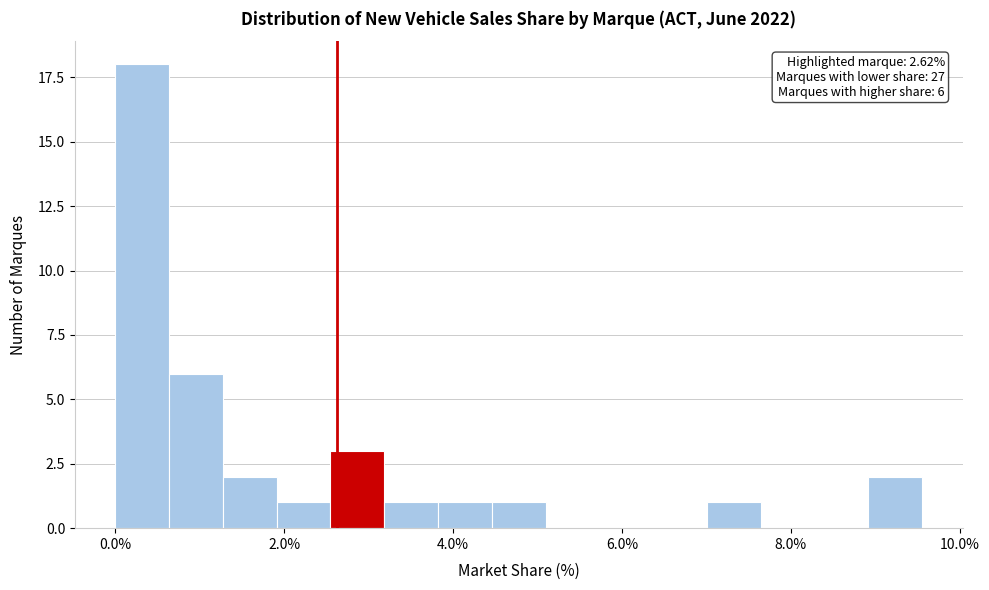

Around what value on the x-axis is the tallest bar? Give the approximate position of its centre, as read against the axis.

0.4